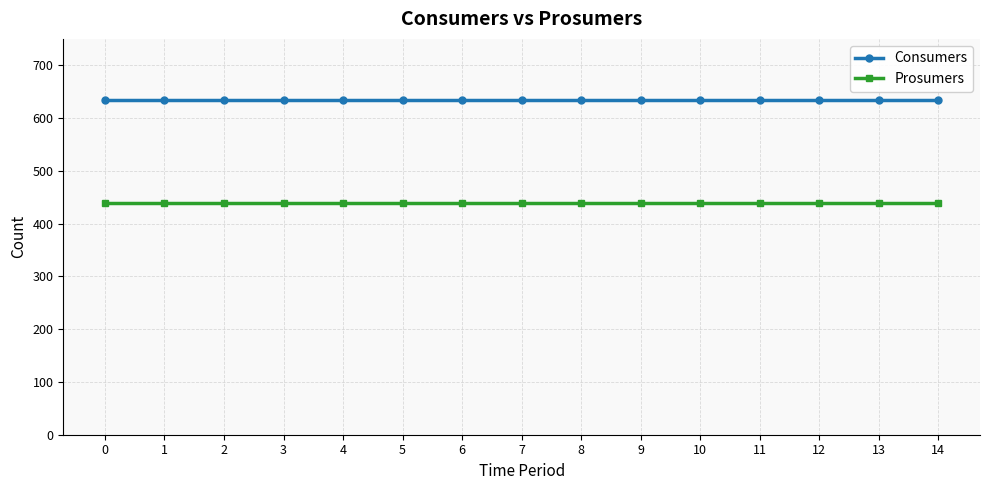

What is the value of the Prosumers point at the 6th from the left?

440